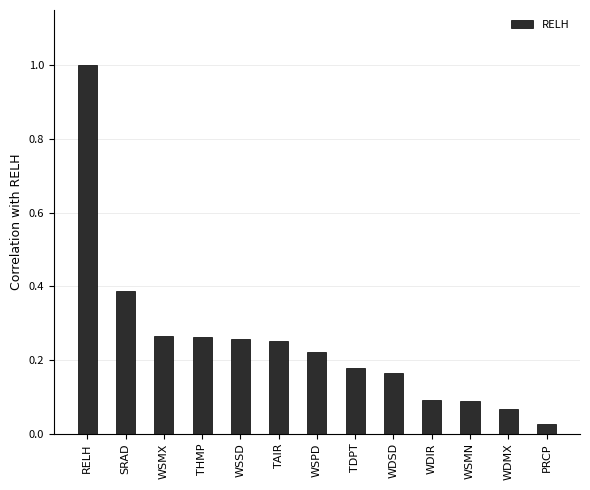

What position from the right is WSPD?

7